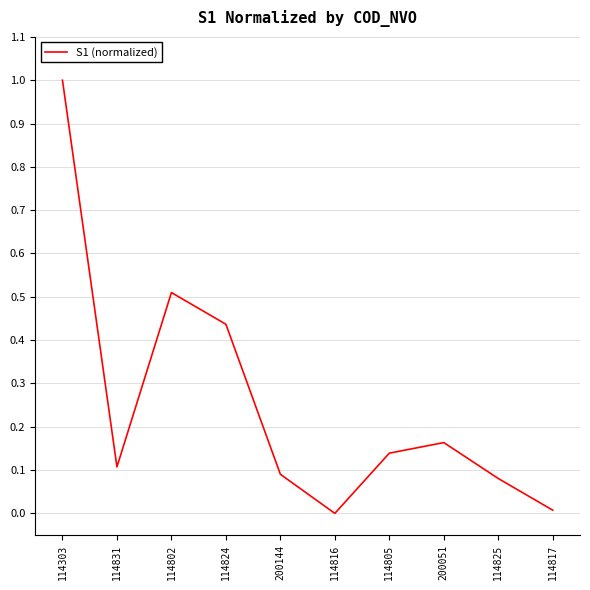

Does the chart display data point markers on the line(s)?

No